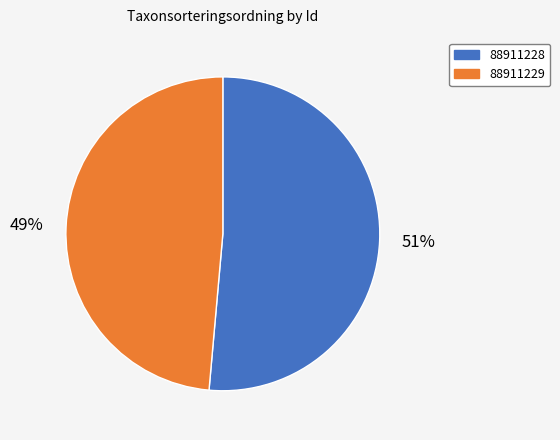

Which has a higher value, 88911228 or 88911229?

88911228